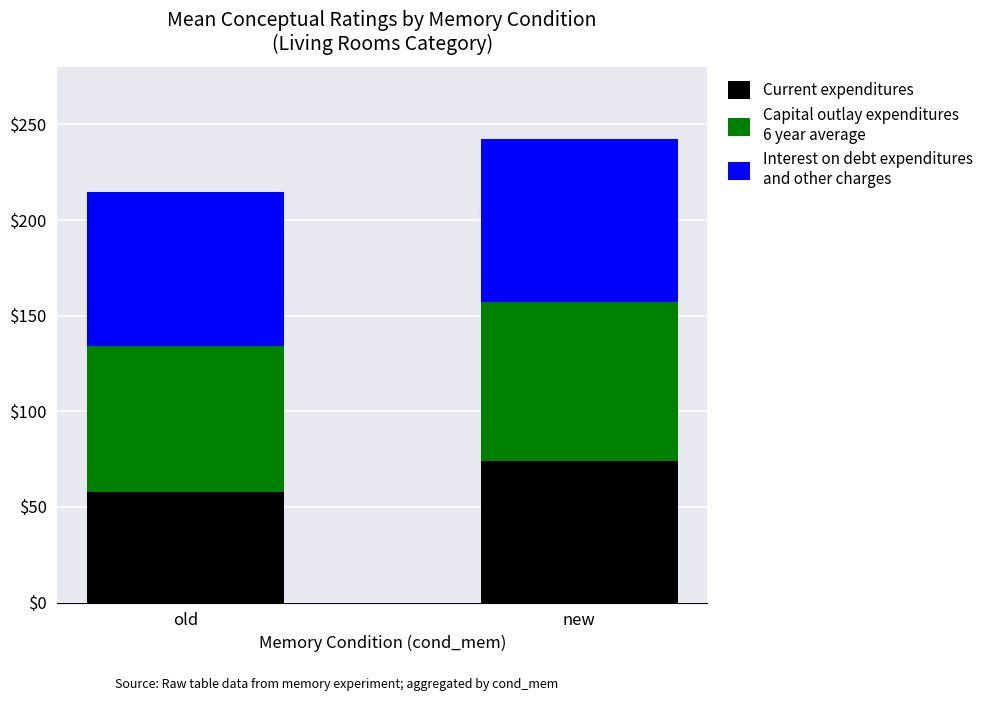

At which category is the sum across all series the highest?

new